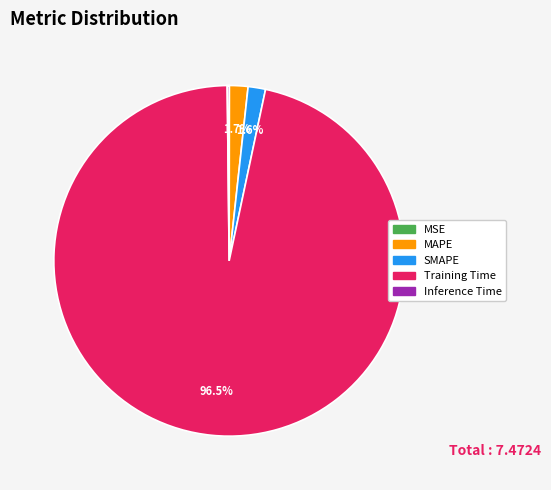

Does any single category account for the majority?

Yes